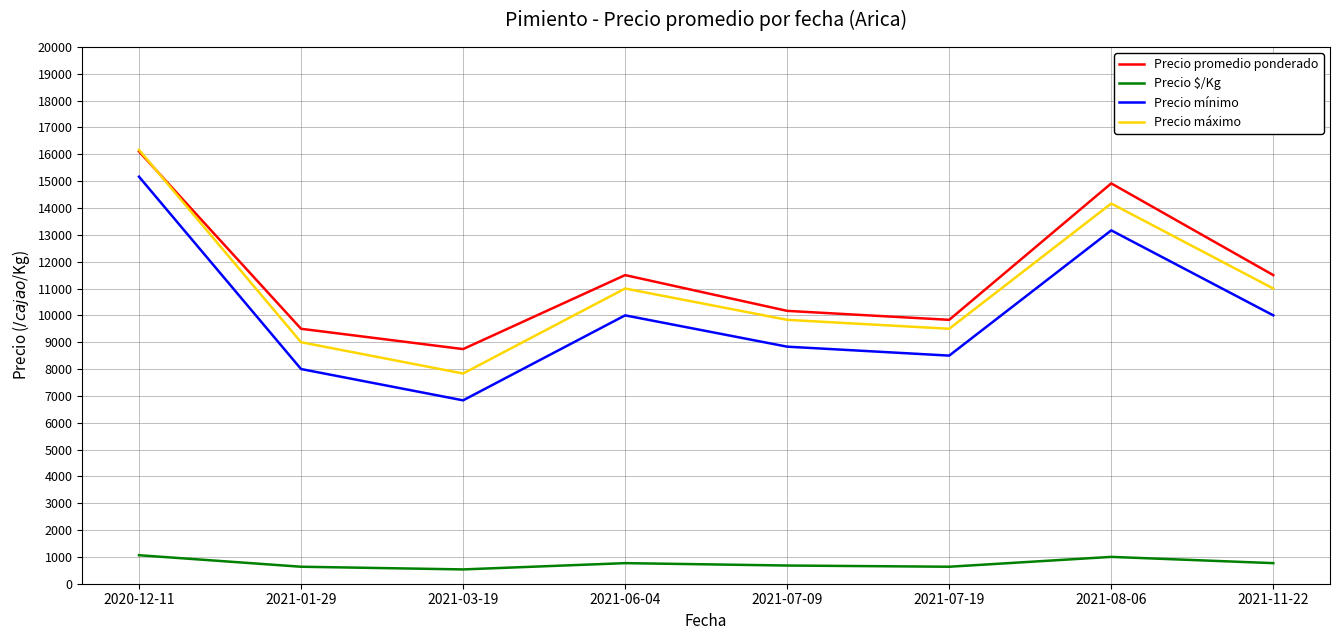

What is the difference between the maximum and minimum values in the Precio $/Kg series?

529